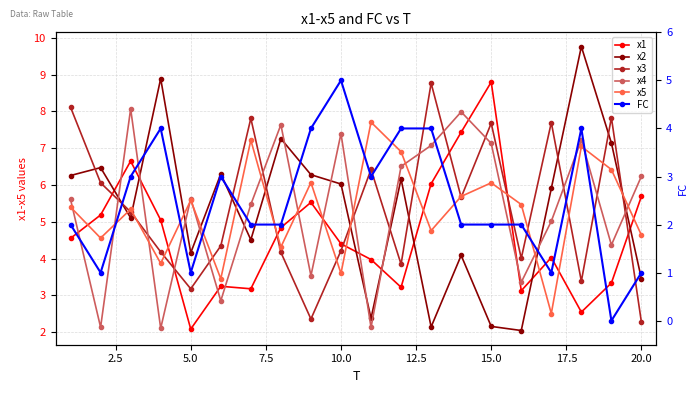

What is the difference between the maximum and minimum values in the x4 series?

6.0